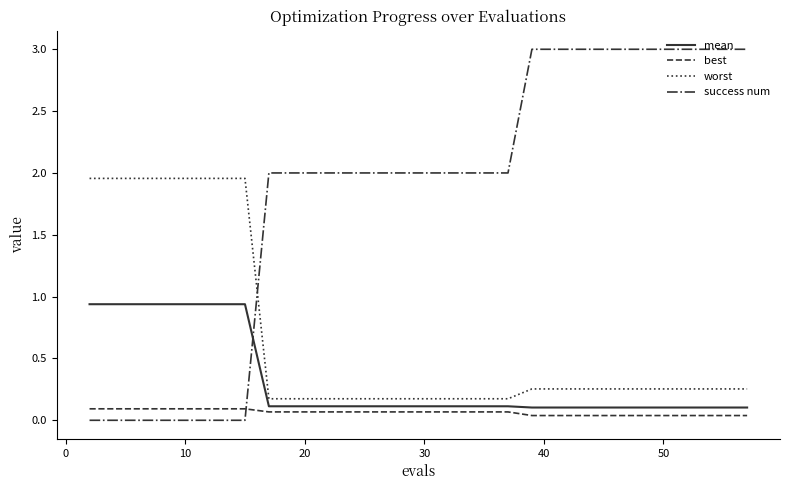

True or false: worst and best cross at least once.

False